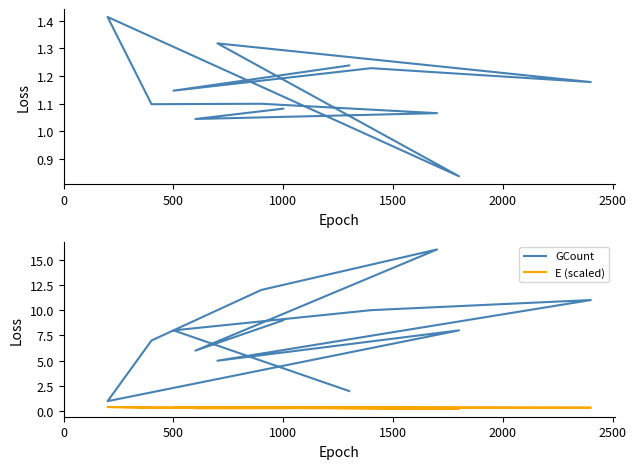

What is the sum of all E (scaled) values?

4.1